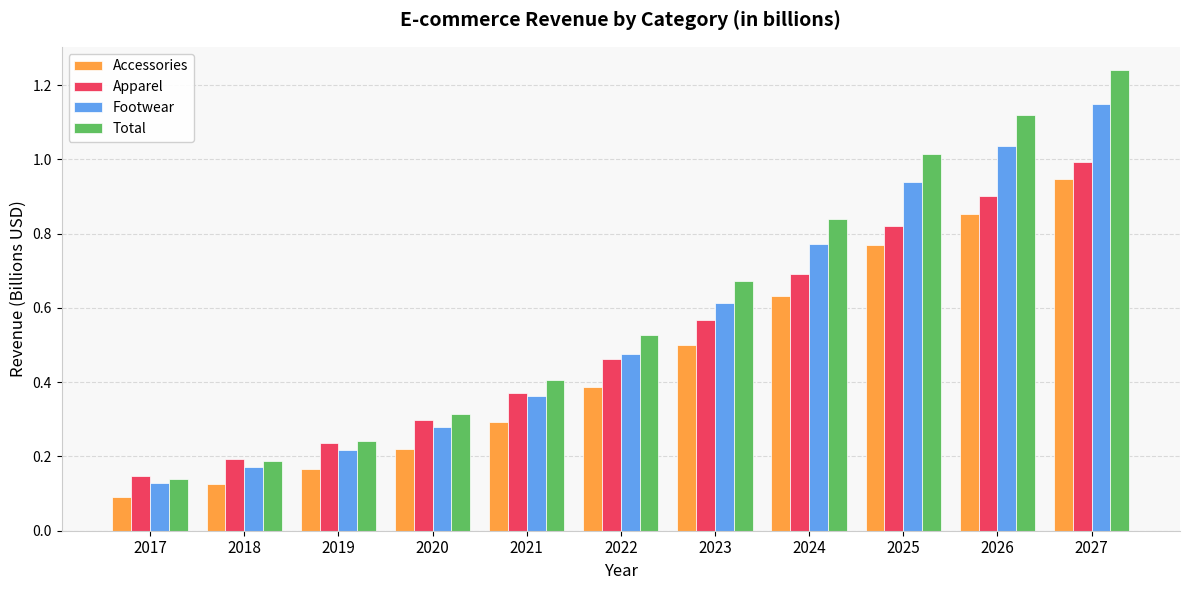

Rank the series by their maximum value, from lowest to highest.

Accessories, Apparel, Footwear, Total